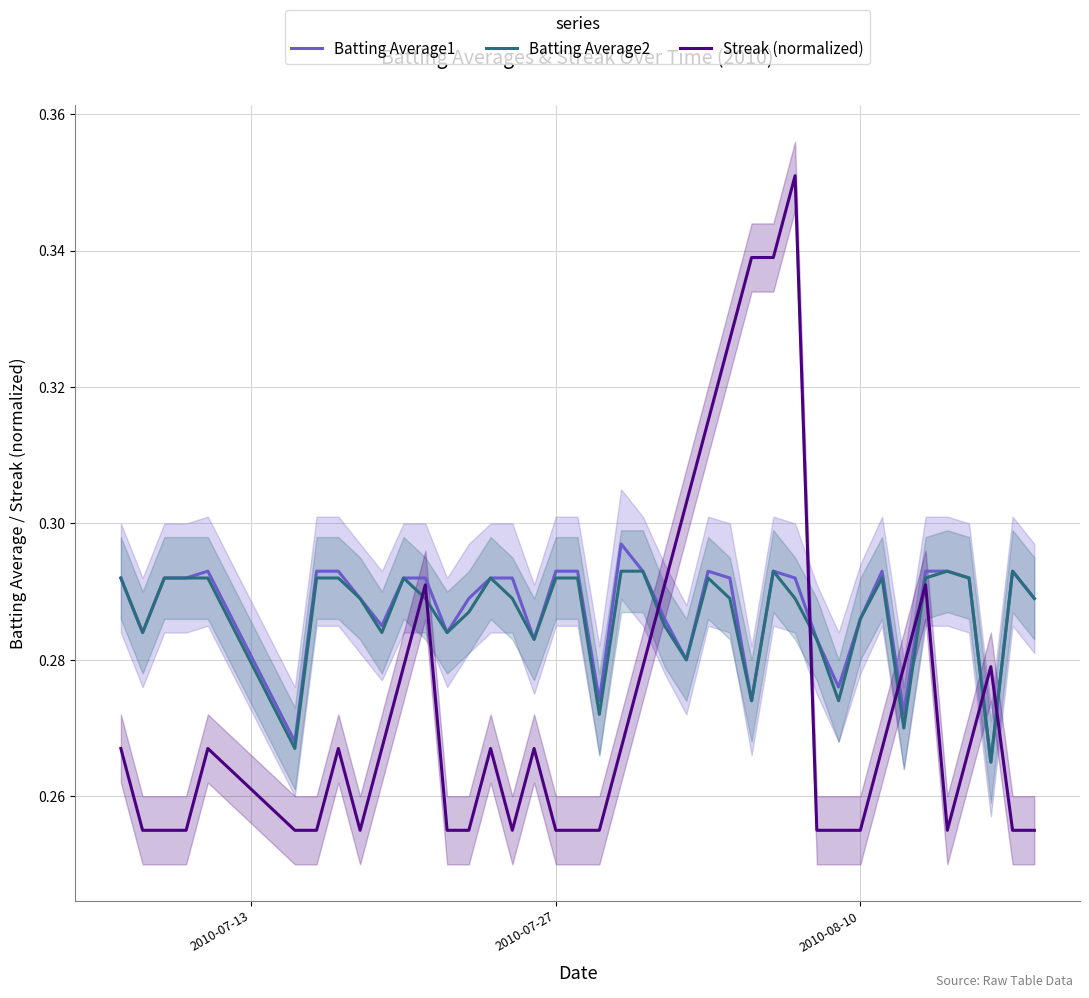

How many Batting Average1 values are between 0 and 1?

40